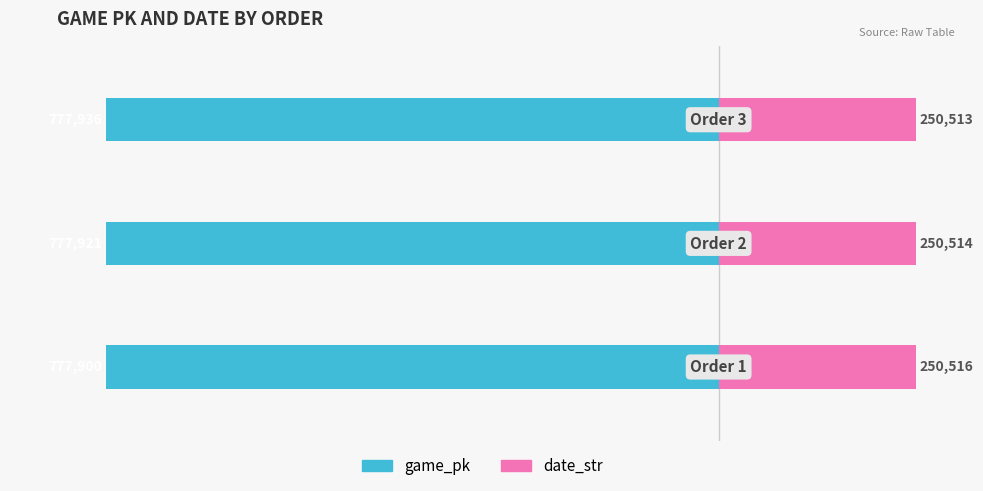

What is the average value of the game_pk series?

-777919